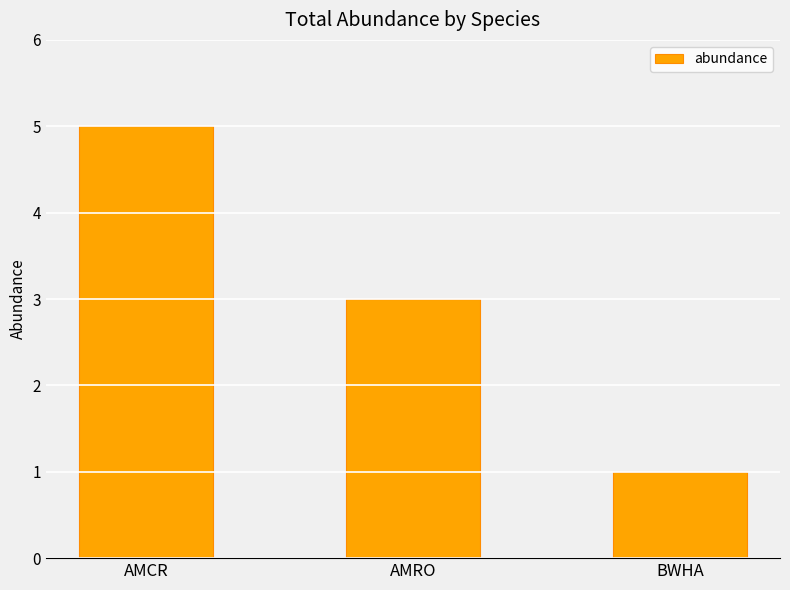

Which has a higher value, AMRO or AMCR?

AMCR